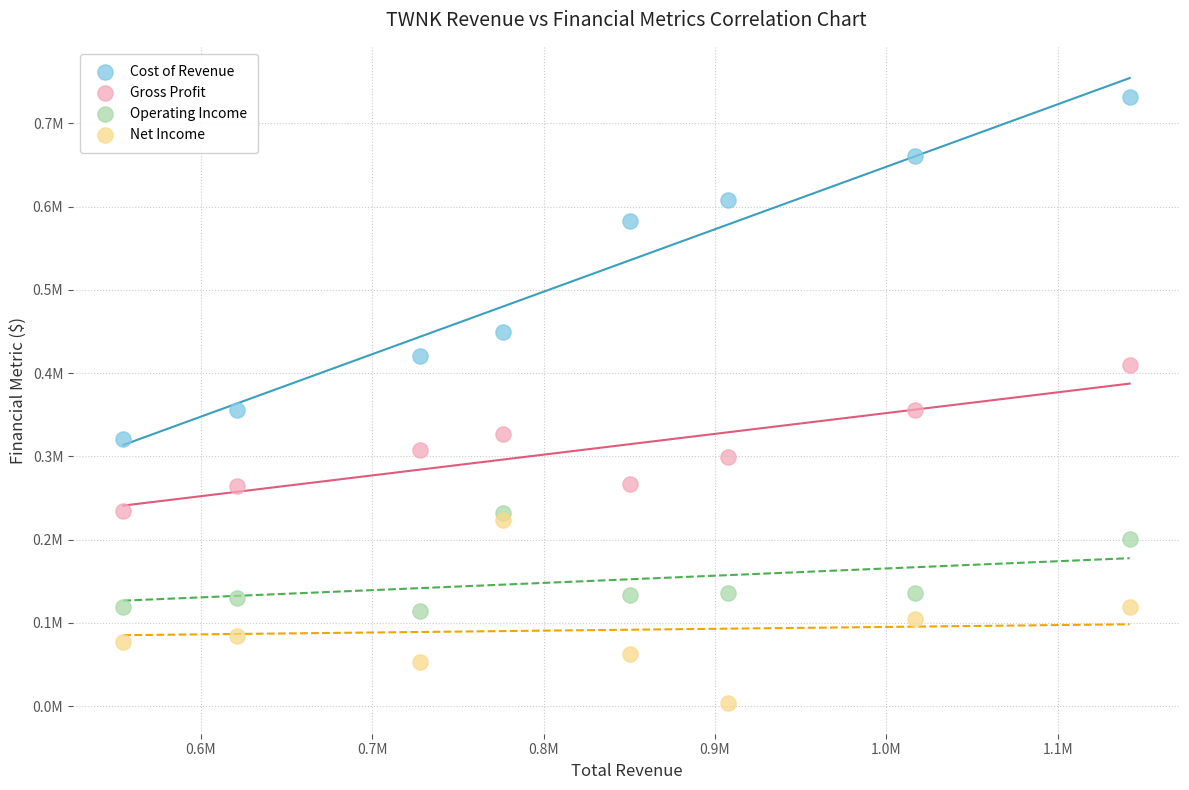

What are all the series names shown in the legend?

Cost of Revenue, Gross Profit, Operating Income, Net Income